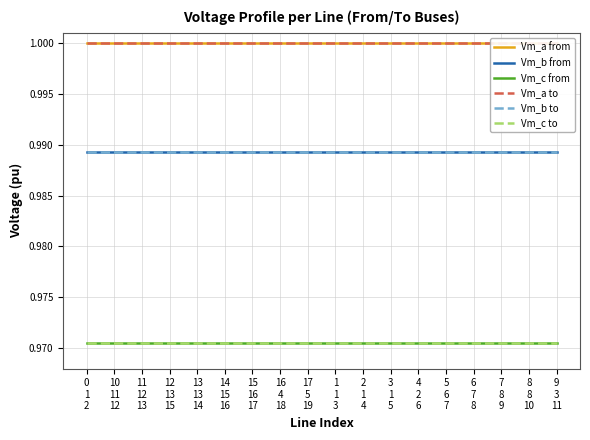

Does the chart display data point markers on the line(s)?

No